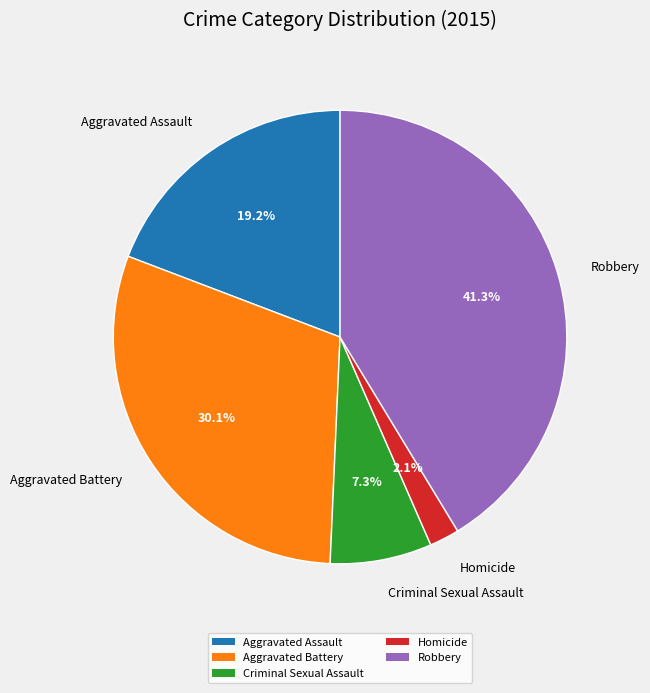

Which slice is the largest?

Robbery